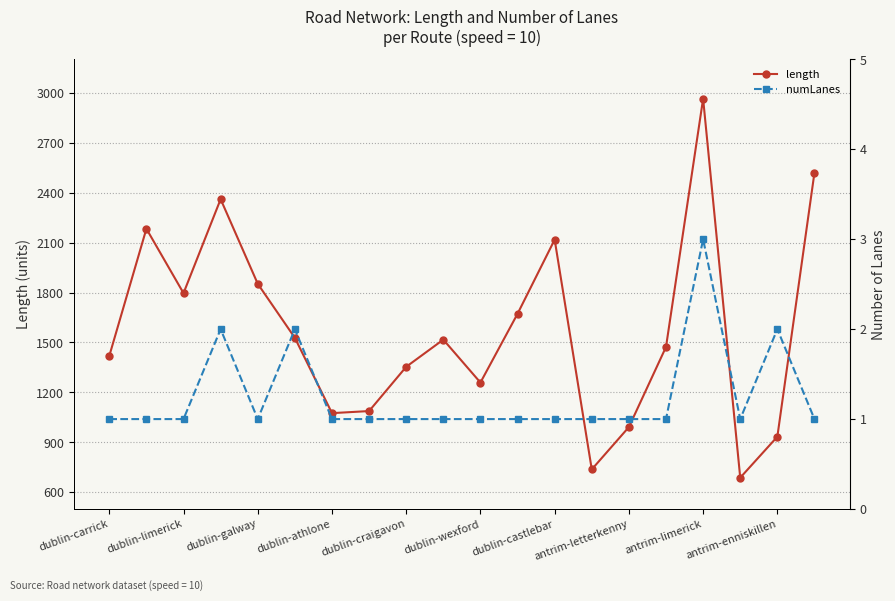

True or false: numLanes and length intersect in this chart.

False